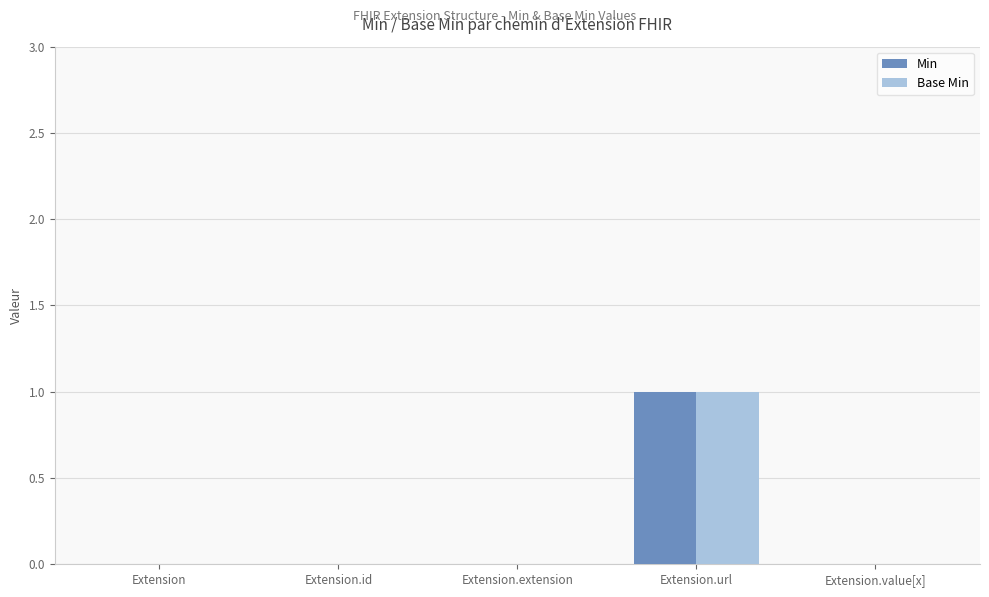

Reading left to right, extract all data points from this chart.

Min: Extension=0	Extension.id=0	Extension.extension=0	Extension.url=1	Extension.value[x]=0
Base Min: Extension=0	Extension.id=0	Extension.extension=0	Extension.url=1	Extension.value[x]=0